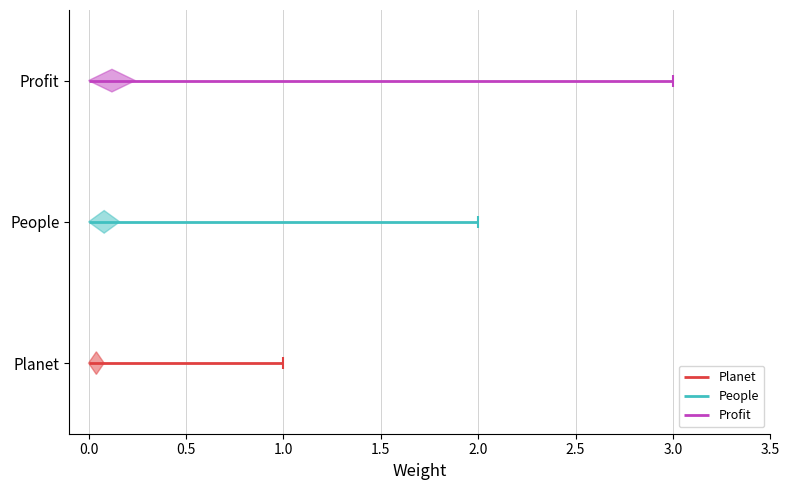

Does the chart display data point markers on the line(s)?

No